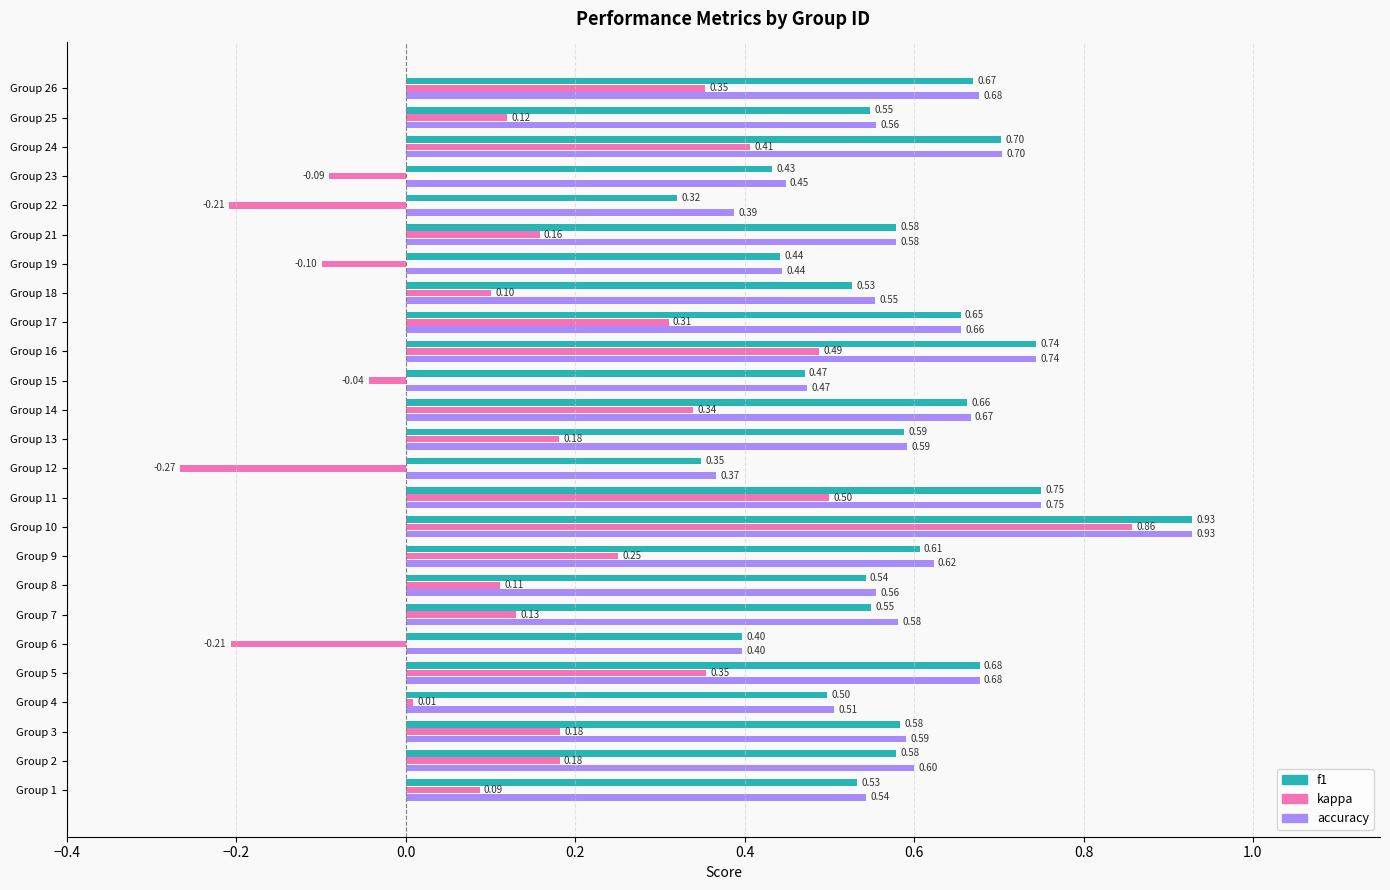

What is the average value of the accuracy series?

0.6